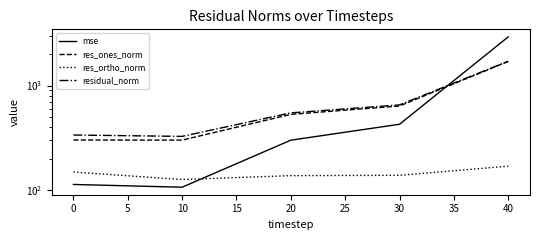

True or false: res_ones_norm and res_ortho_norm cross at least once.

False